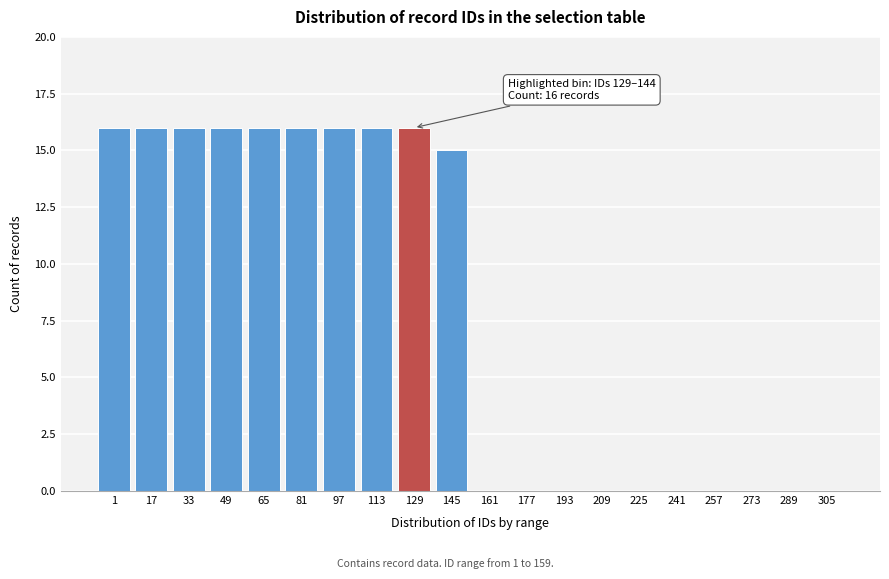

Reading left to right, what are all the values shown in this chart?

1=16	17=16	33=16	49=16	65=16	81=16	97=16	113=16	129=16	145=15	161=0	177=0	193=0	209=0	225=0	241=0	257=0	273=0	289=0	305=0